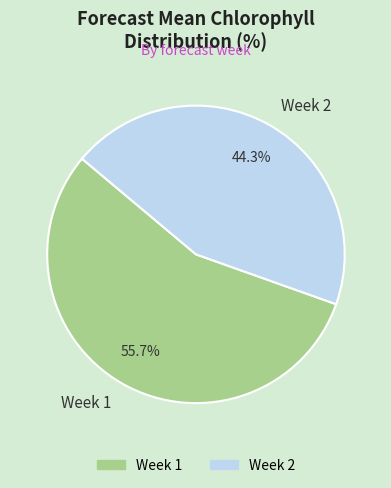

What percentage is NOT represented by Week 2?

55.7%